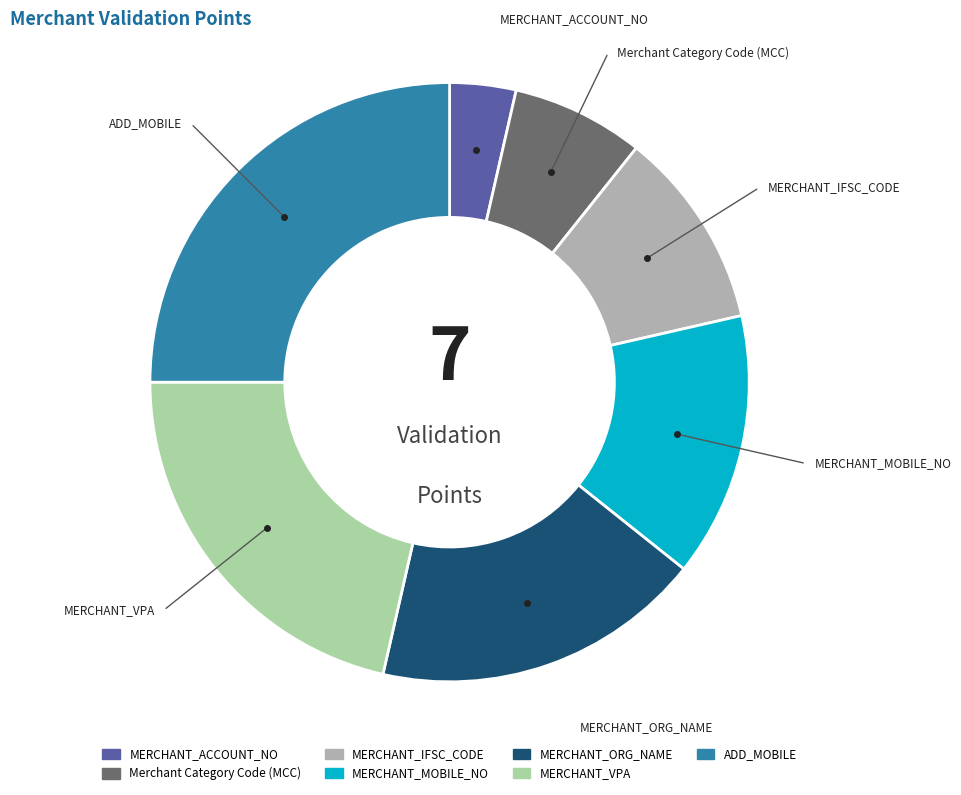

Rank the categories by value from highest to lowest.

ADD_MOBILE, MERCHANT_VPA, MERCHANT_ORG_NAME, MERCHANT_MOBILE_NO, MERCHANT_IFSC_CODE, Merchant Category Code (MCC), MERCHANT_ACCOUNT_NO